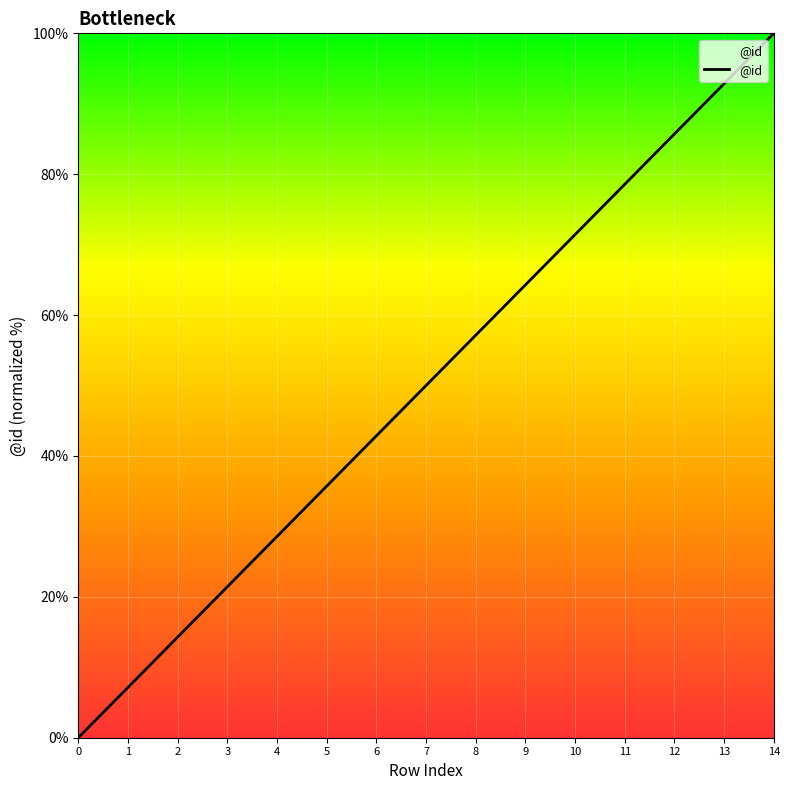

Which label corresponds to the largest value in the chart?

14